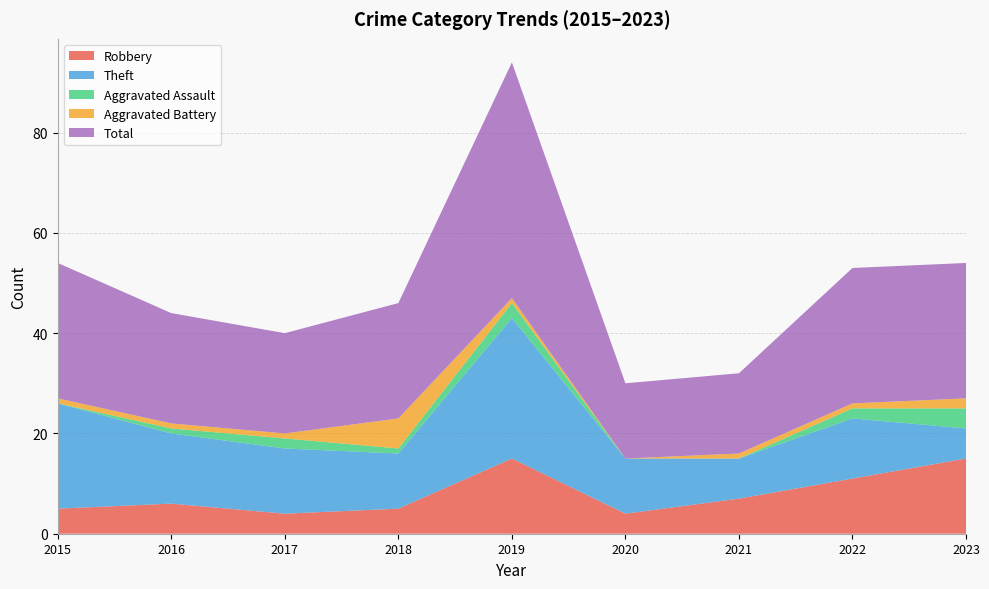

Reading left to right, extract all data points from this chart.

Robbery: 2015=5	2016=6	2017=4	2018=5	2019=15	2020=4	2021=7	2022=11	2023=15
Theft: 2015=21	2016=14	2017=13	2018=11	2019=28	2020=11	2021=8	2022=12	2023=6
Aggravated Assault: 2015=0	2016=1	2017=2	2018=1	2019=3	2020=0	2021=0	2022=2	2023=4
Aggravated Battery: 2015=1	2016=1	2017=1	2018=6	2019=1	2020=0	2021=1	2022=1	2023=2
Total: 2015=27	2016=22	2017=20	2018=23	2019=47	2020=15	2021=16	2022=27	2023=27